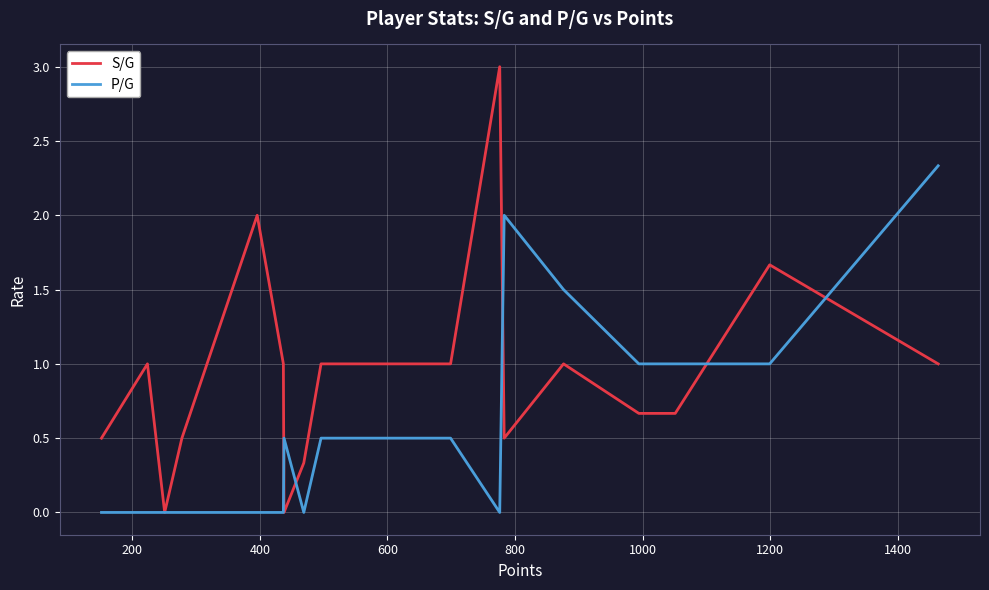

What are all the series names shown in the legend?

S/G, P/G